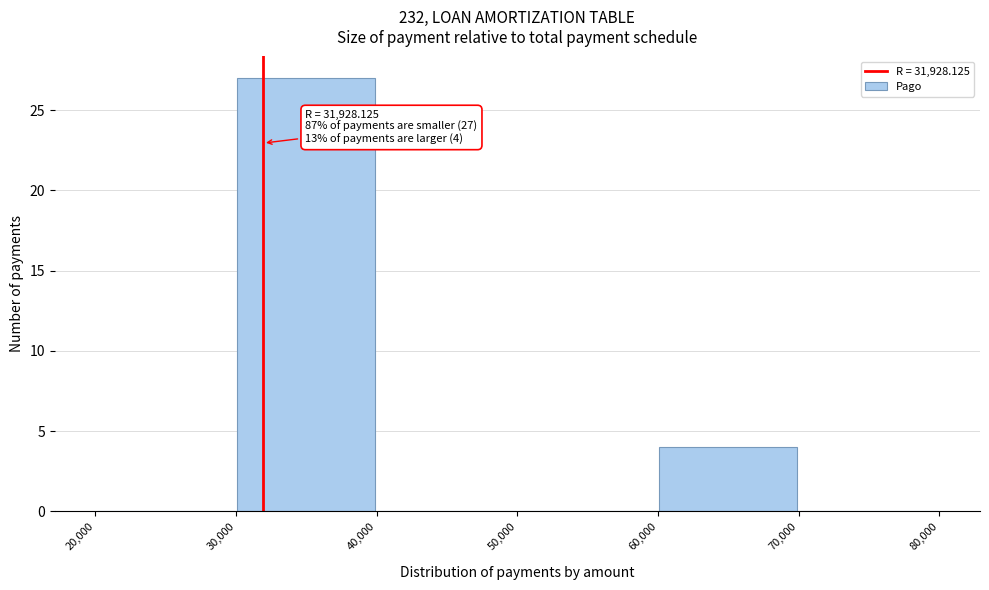

Which range on the x-axis has the tallest bar?

30,000 to 40,000